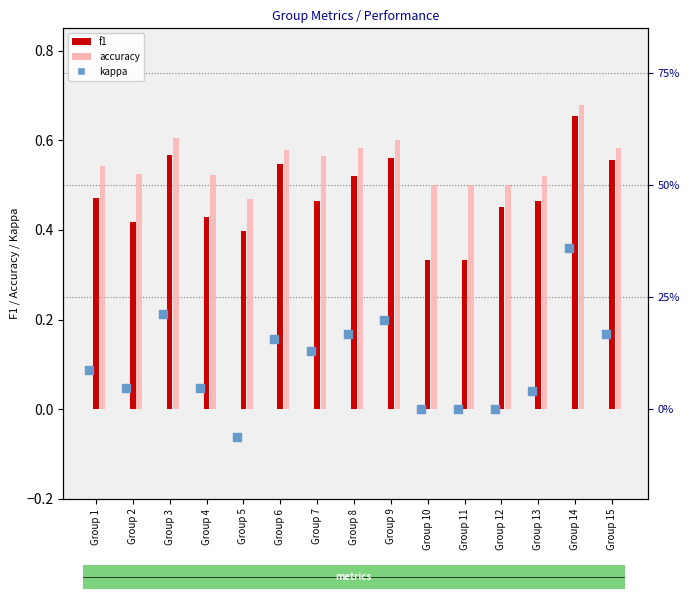

Which series reaches the maximum Y coordinate?

accuracy